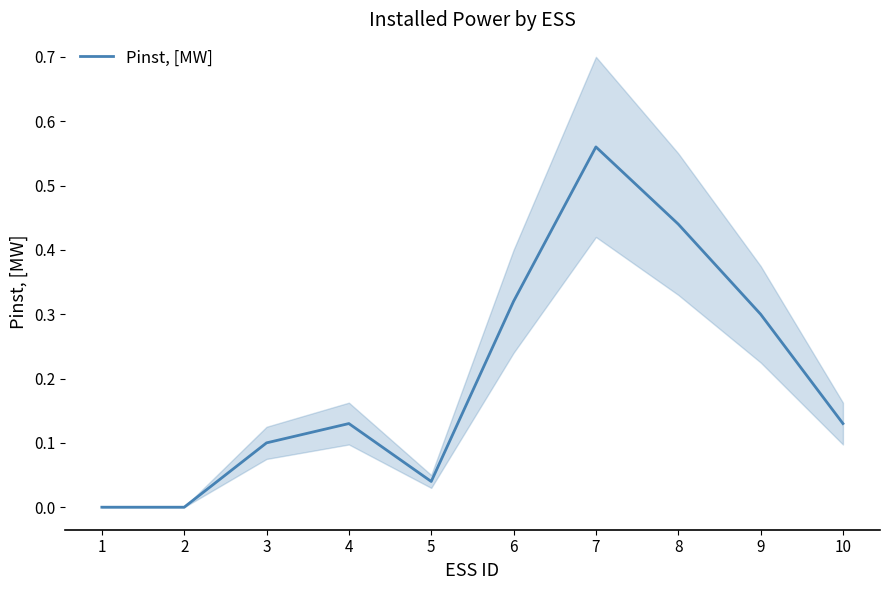

Which label corresponds to the largest value in the chart?

7